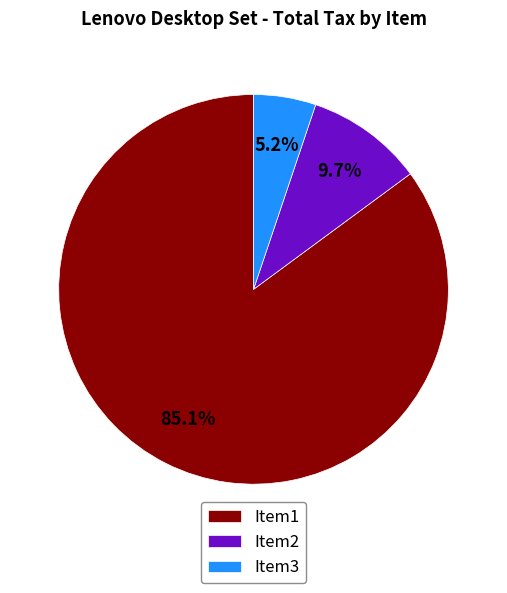

What percentage is NOT represented by Item1?

14.9%